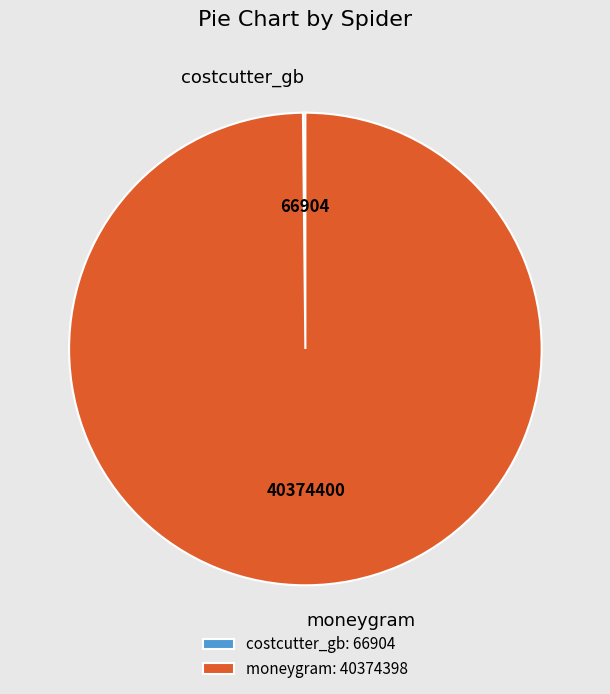

The moneygram slice represents 94% of the pie. True or false?

False